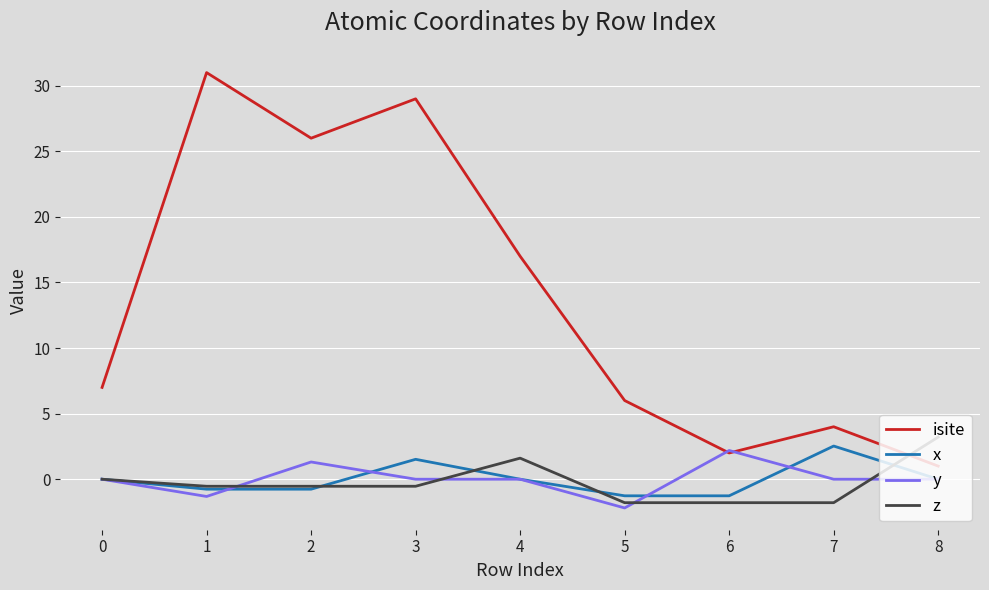

Is it true that isite equals 25.5 at 4?

False